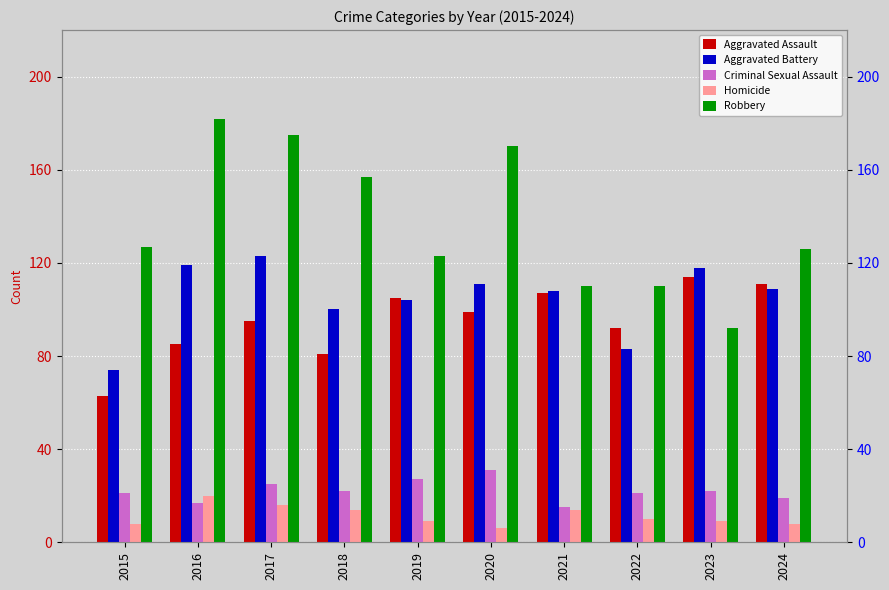

Between 2015 and 2018, which series saw the biggest shift?

Robbery